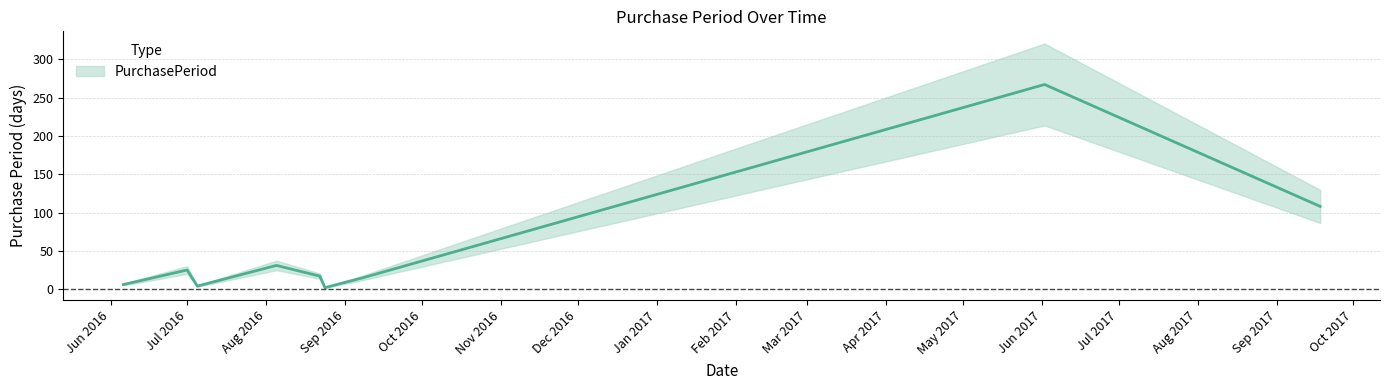

The value at 2016-06-06 is 11. True or false?

False